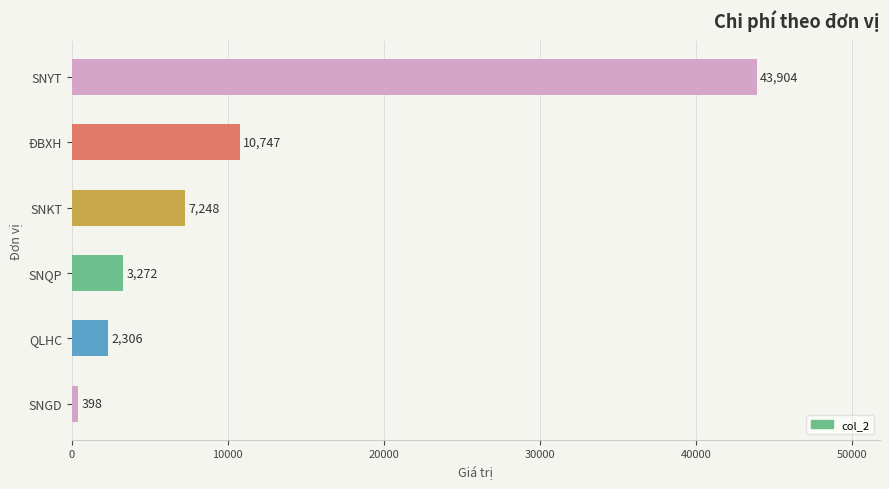

Rank the categories by value from highest to lowest.

SNYT, ĐBXH, SNKT, SNQP, QLHC, SNGD